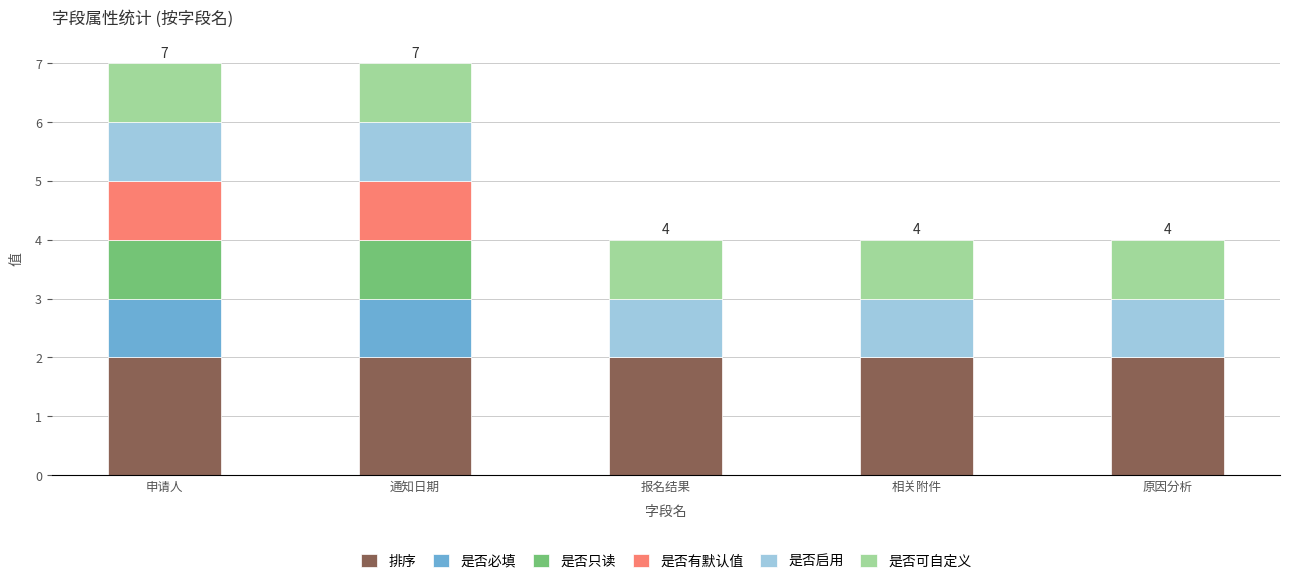

How many series are shown in this chart?

6